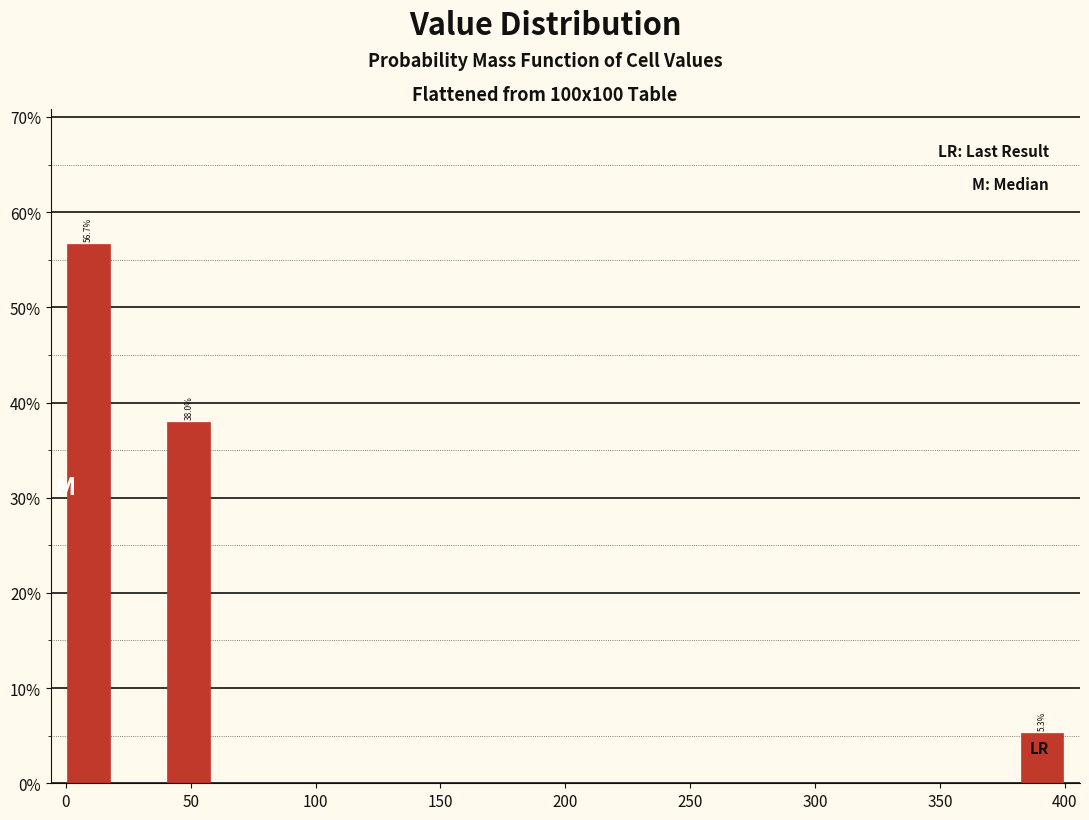

Which range on the x-axis has the tallest bar?

0 to 20